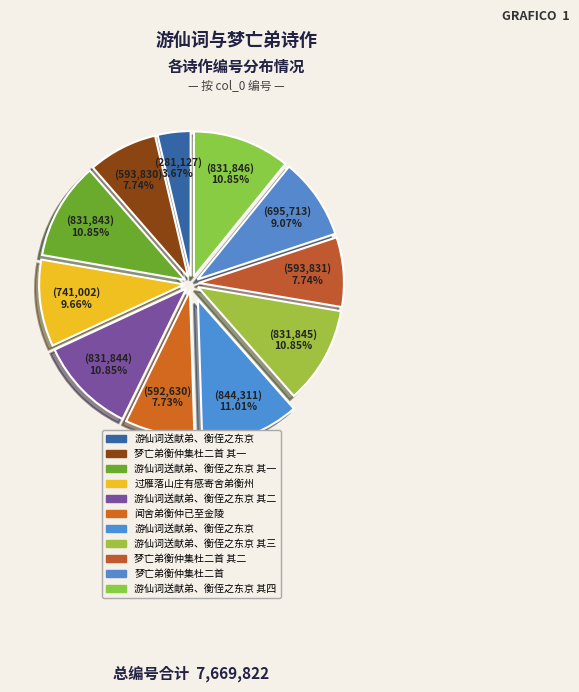

Count the number of slices in the pie.

11